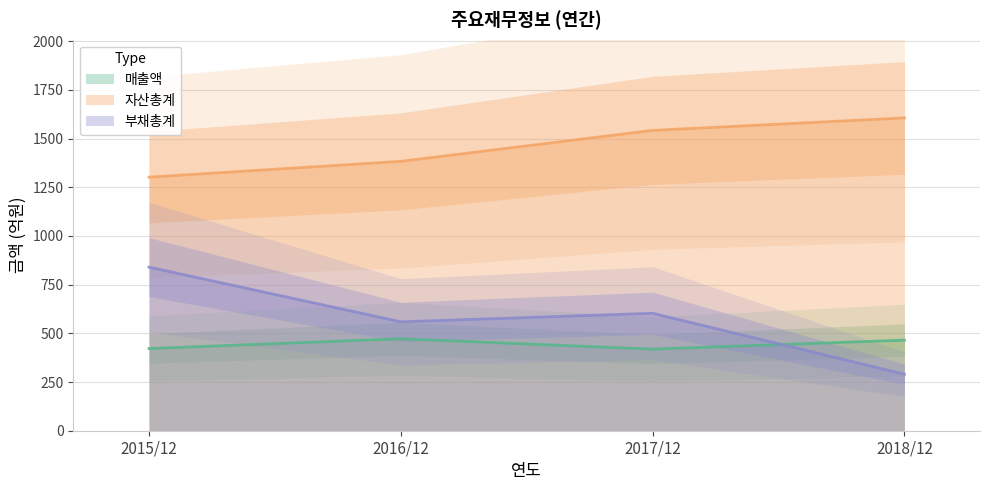

The value of 자산총계 at 2018/12 is 2621. True or false?

False